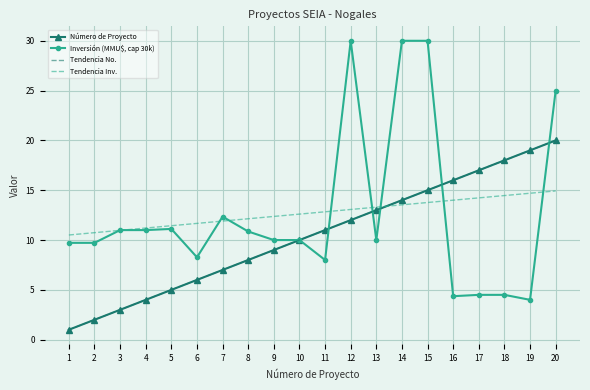

Count the number of categories in the chart.

20